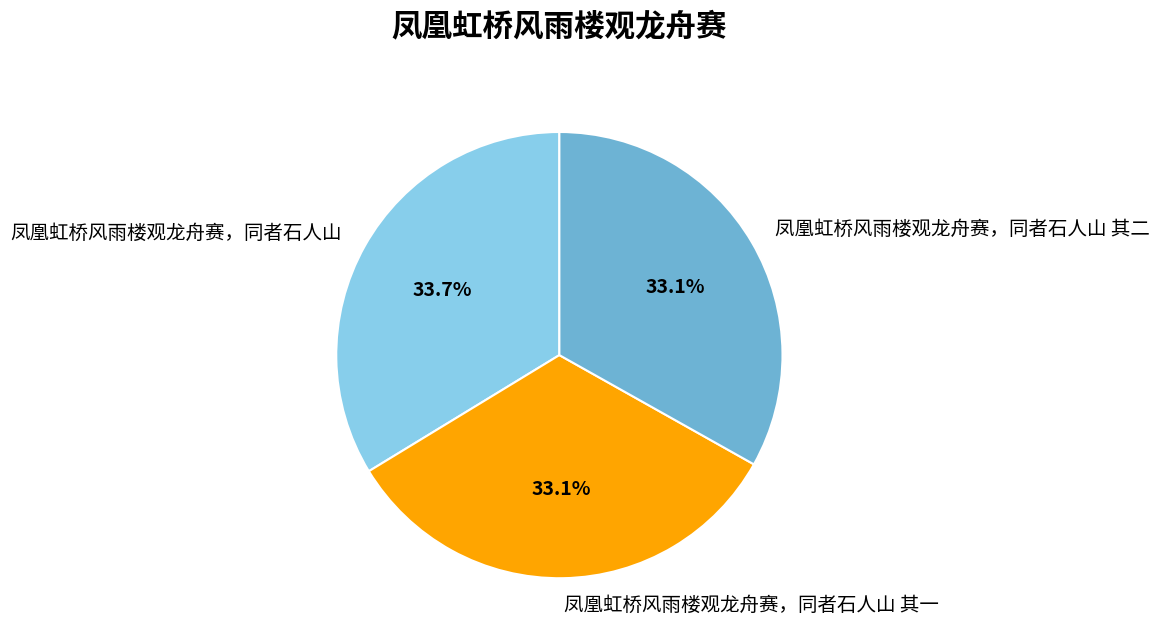

Which slice is the largest?

凤凰虹桥风雨楼观龙舟赛，同者石人山